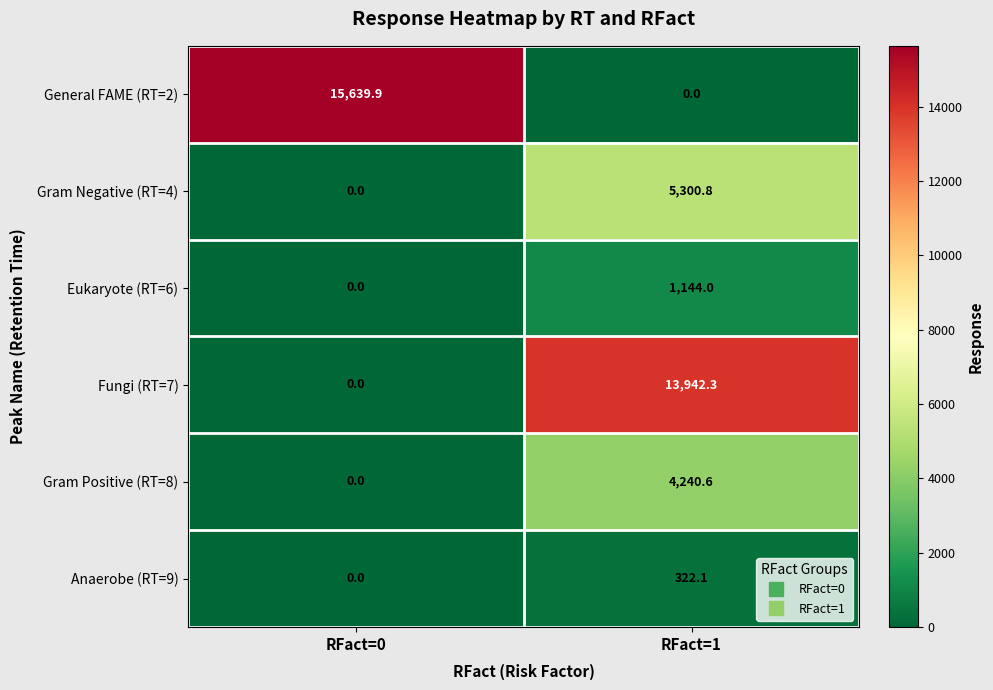

Read the General FAME (RT=2) value at RFact=0.

15639.9